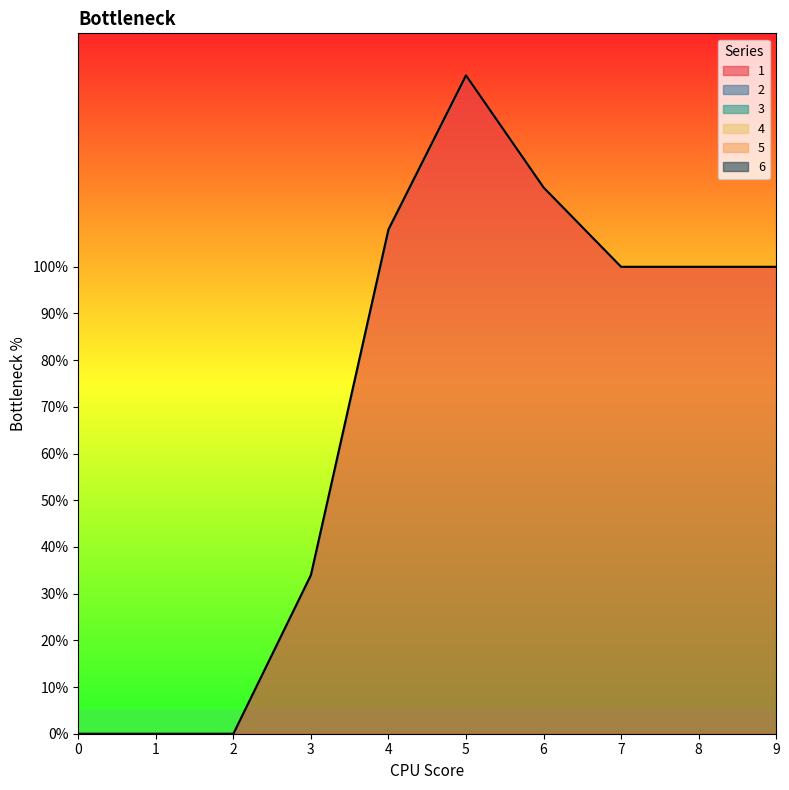

True or false: 4 and 6 cross at least once.

False